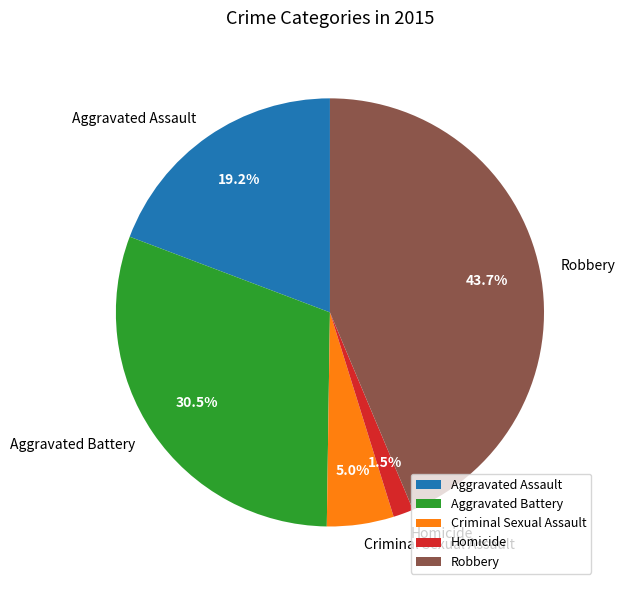

Which slice is the smallest?

Homicide